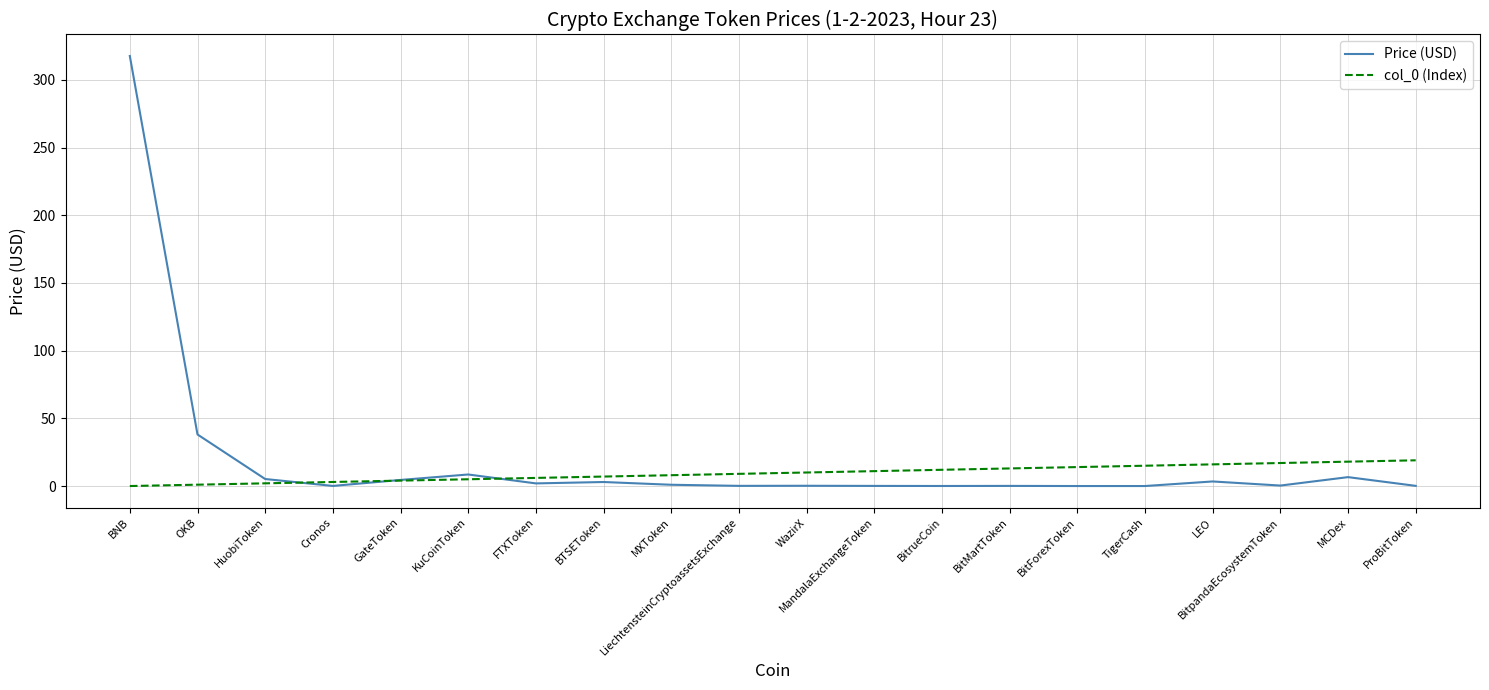

The col_0 (Index) series shows 13.0 at BitMartToken. True or false?

True